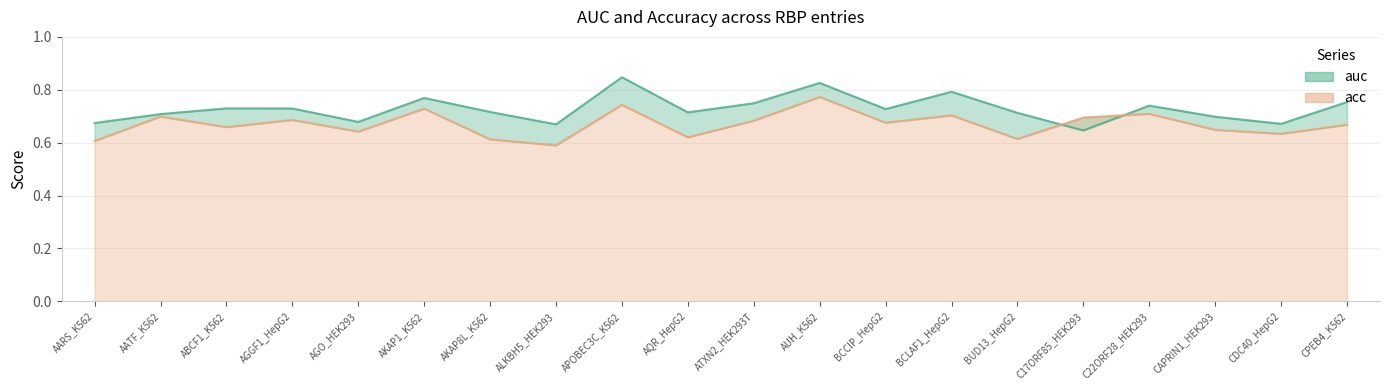

What position from the right is C17ORF85_HEK293?

5